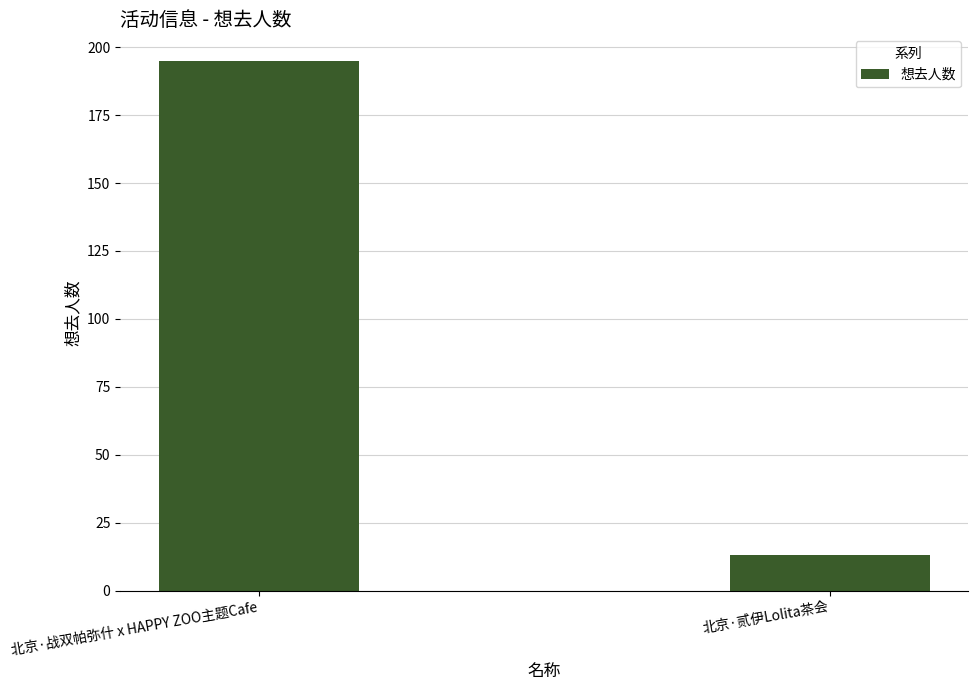

The value at 北京·战双帕弥什 x HAPPY ZOO主题Cafe is 195. True or false?

True